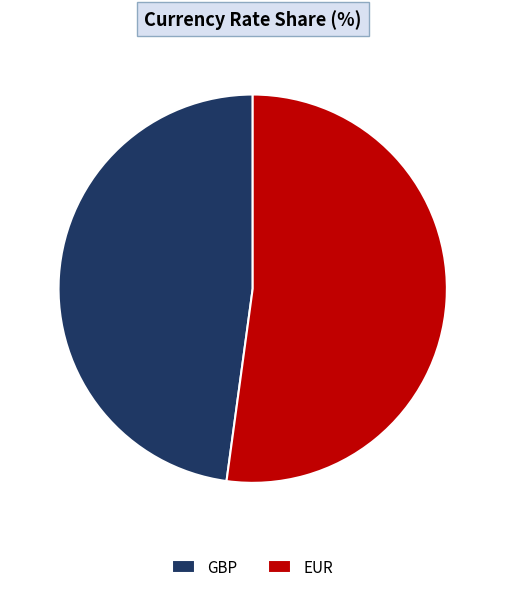

What is the smallest slice in the pie chart?

GBP